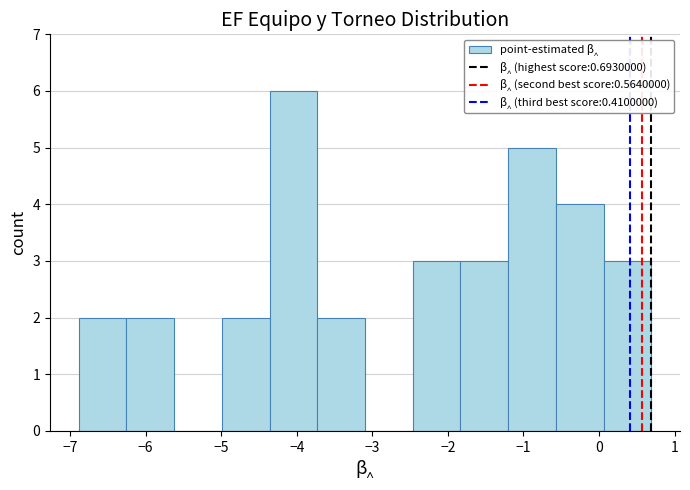

Which range on the x-axis has the tallest bar?

-4.4 to -3.7